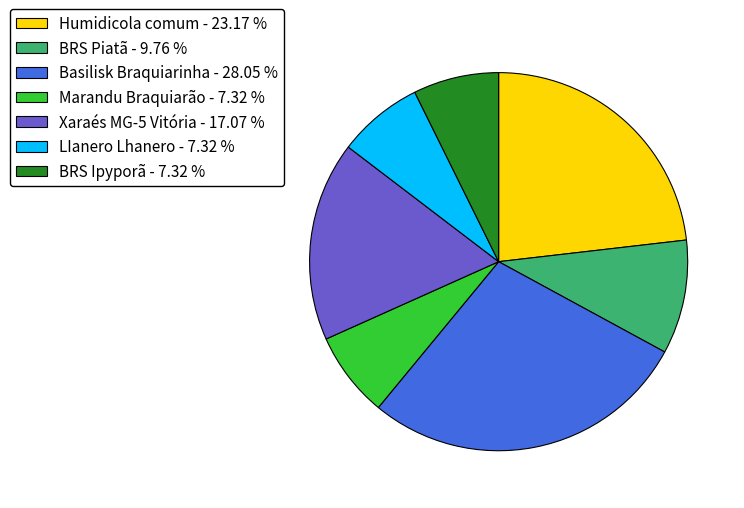

Count the number of slices in the pie.

7